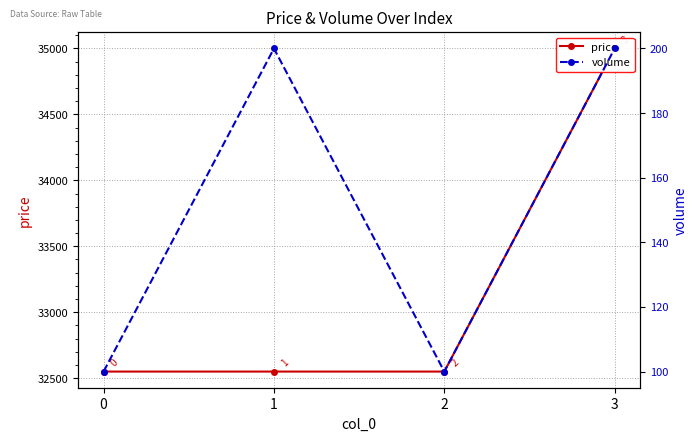

True or false: volume and price intersect in this chart.

False